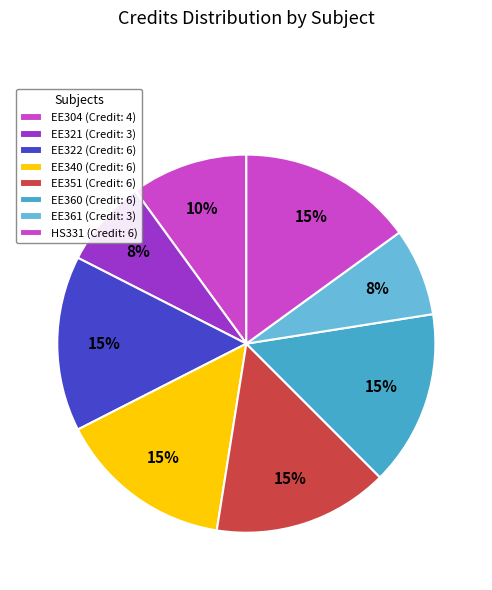

Which slice is the smallest?

EE321